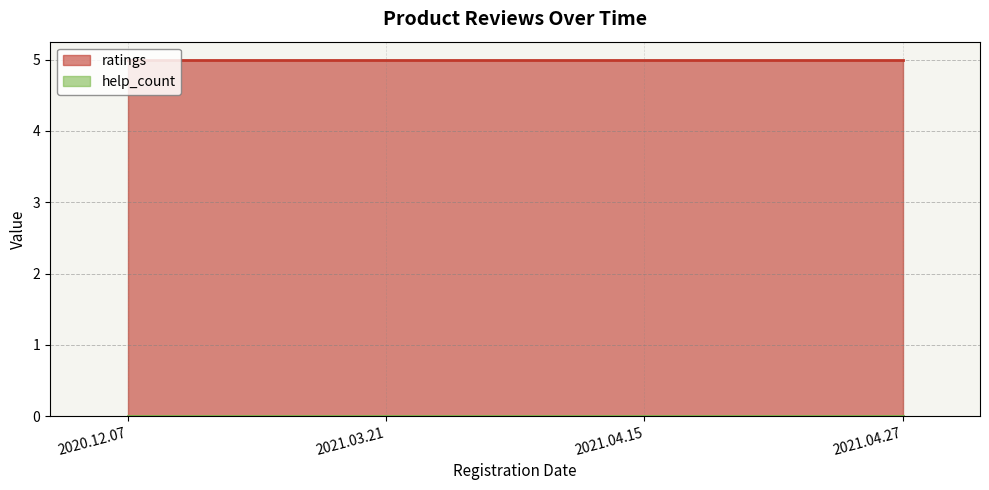

At how many categories does at least one series exceed 1?

4